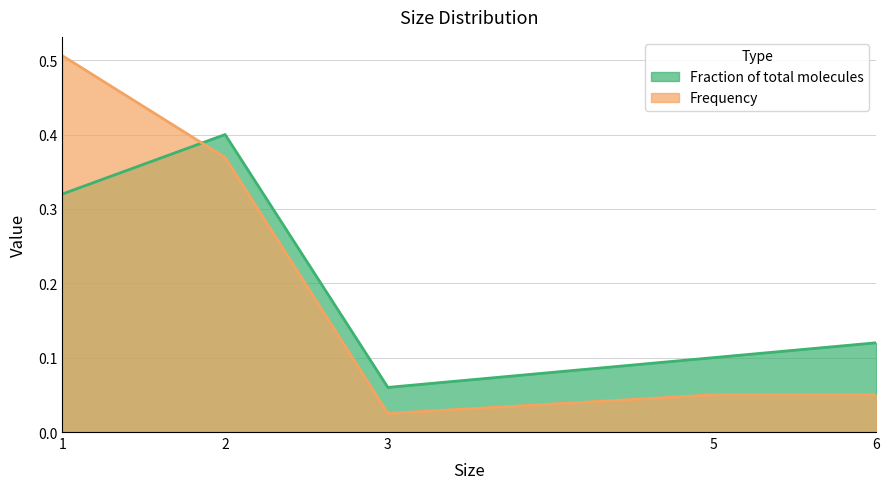

What is the average value of the Frequency series?

0.2